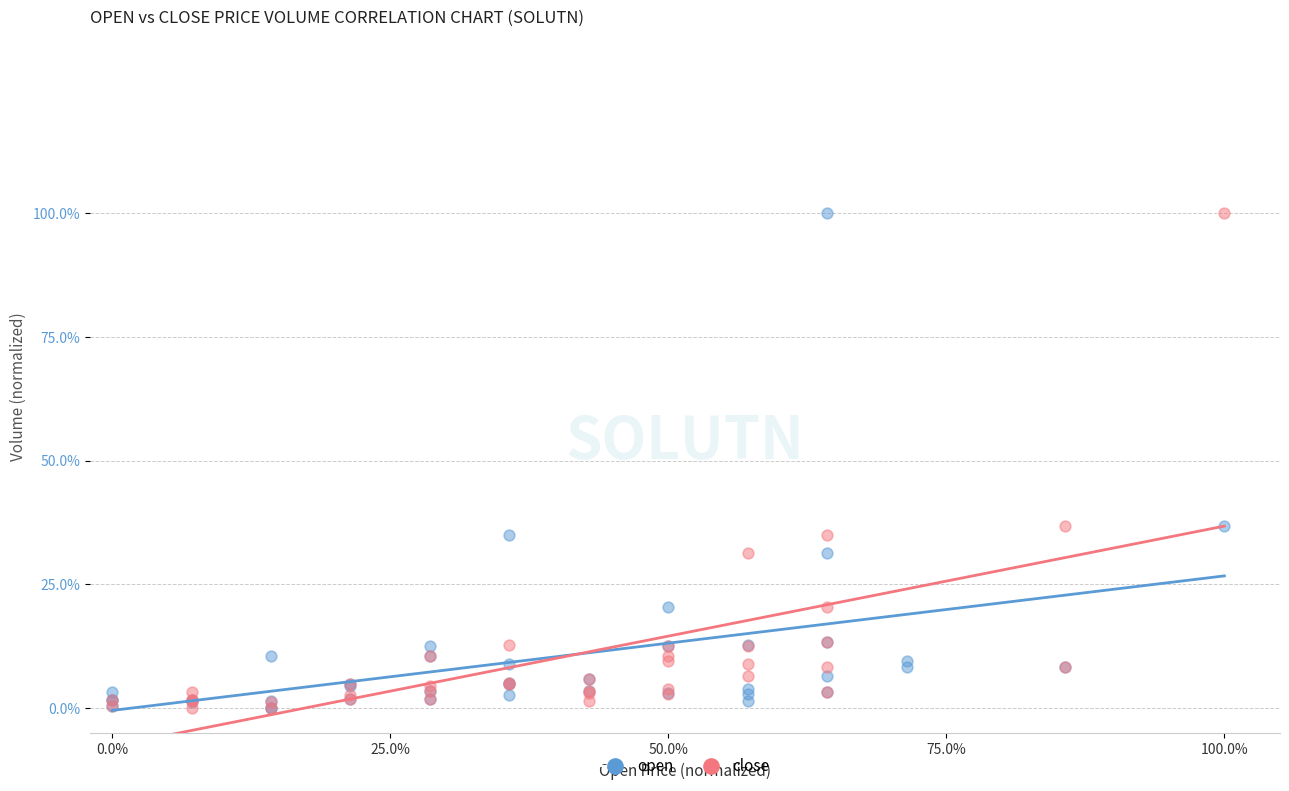

What are all the series names shown in the legend?

open, close